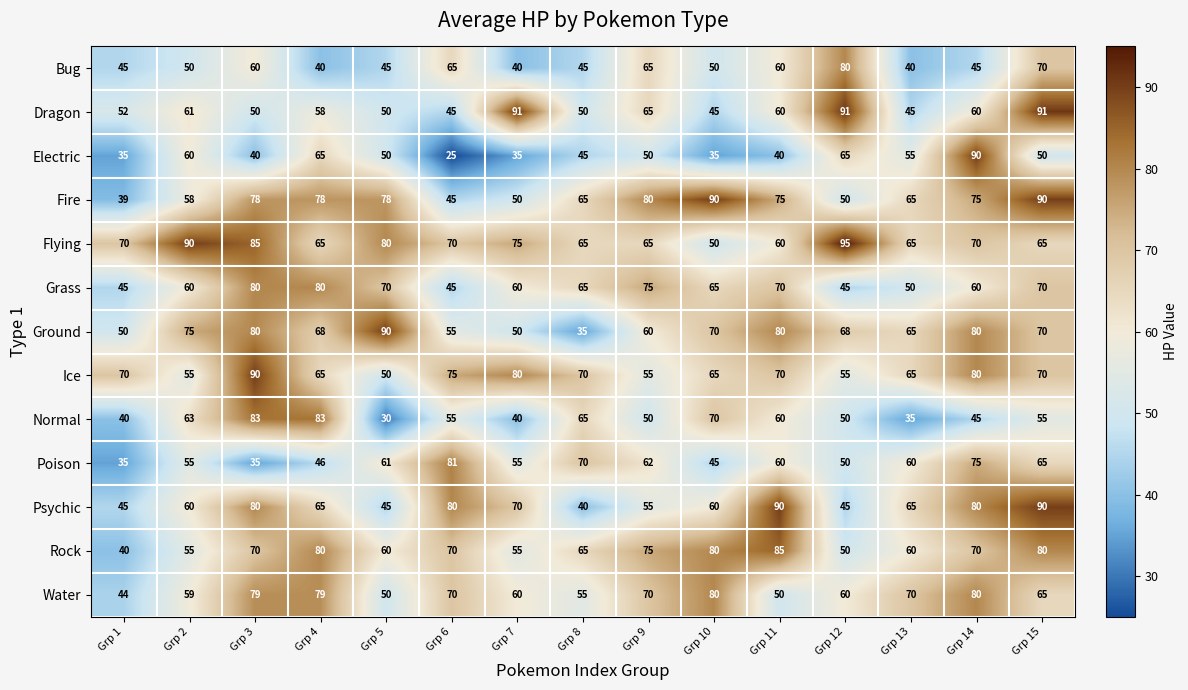

Between Grp 6 and Grp 11, which series saw the biggest shift?

Fire